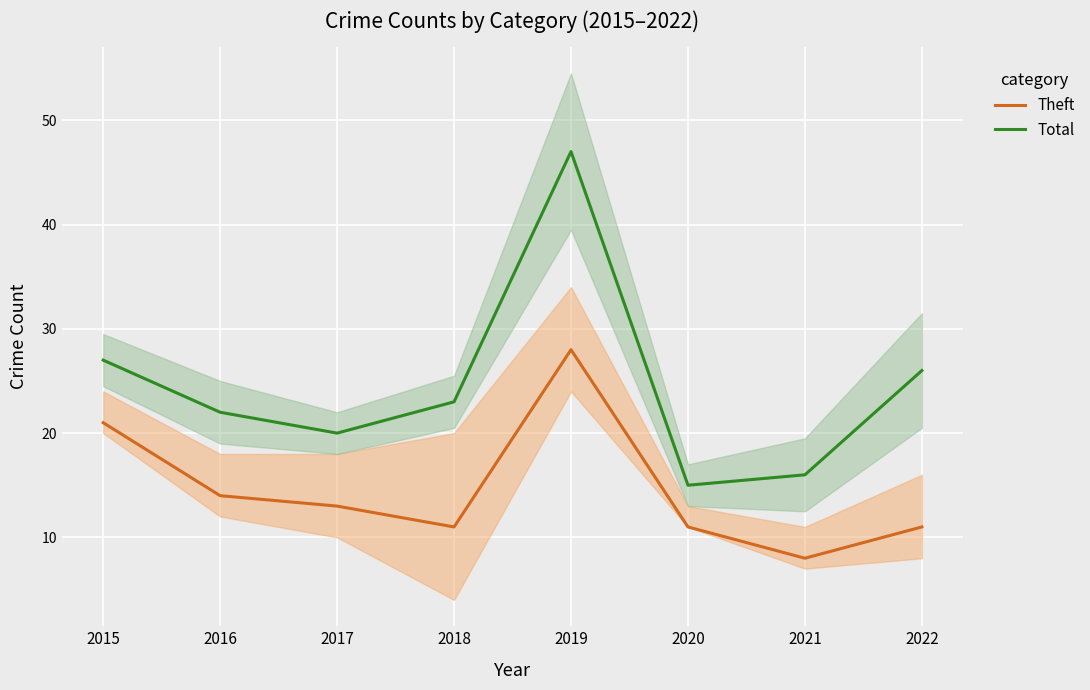

What is the difference between the highest and lowest values at 2018?

12